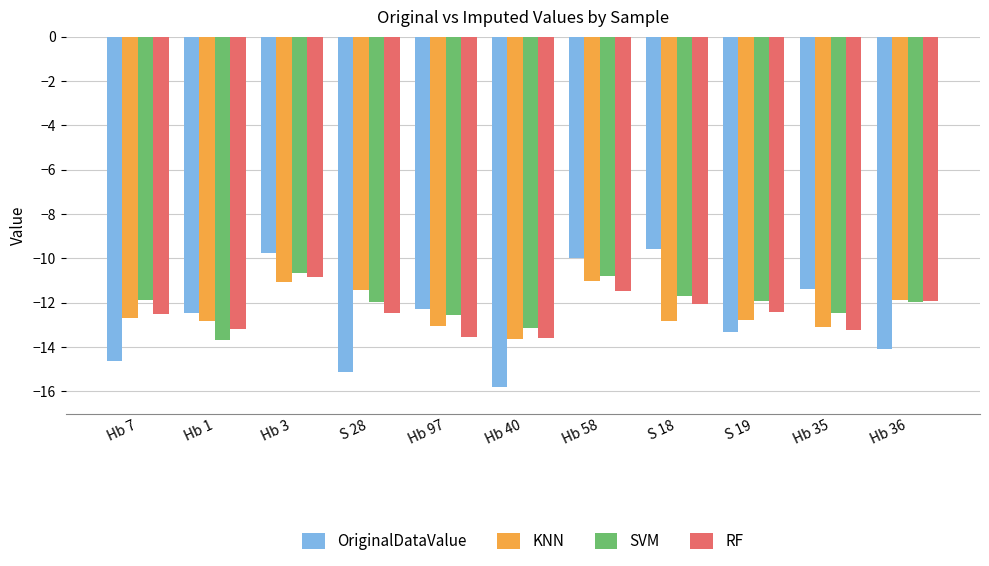

What is the maximum value for KNN?

-11.0